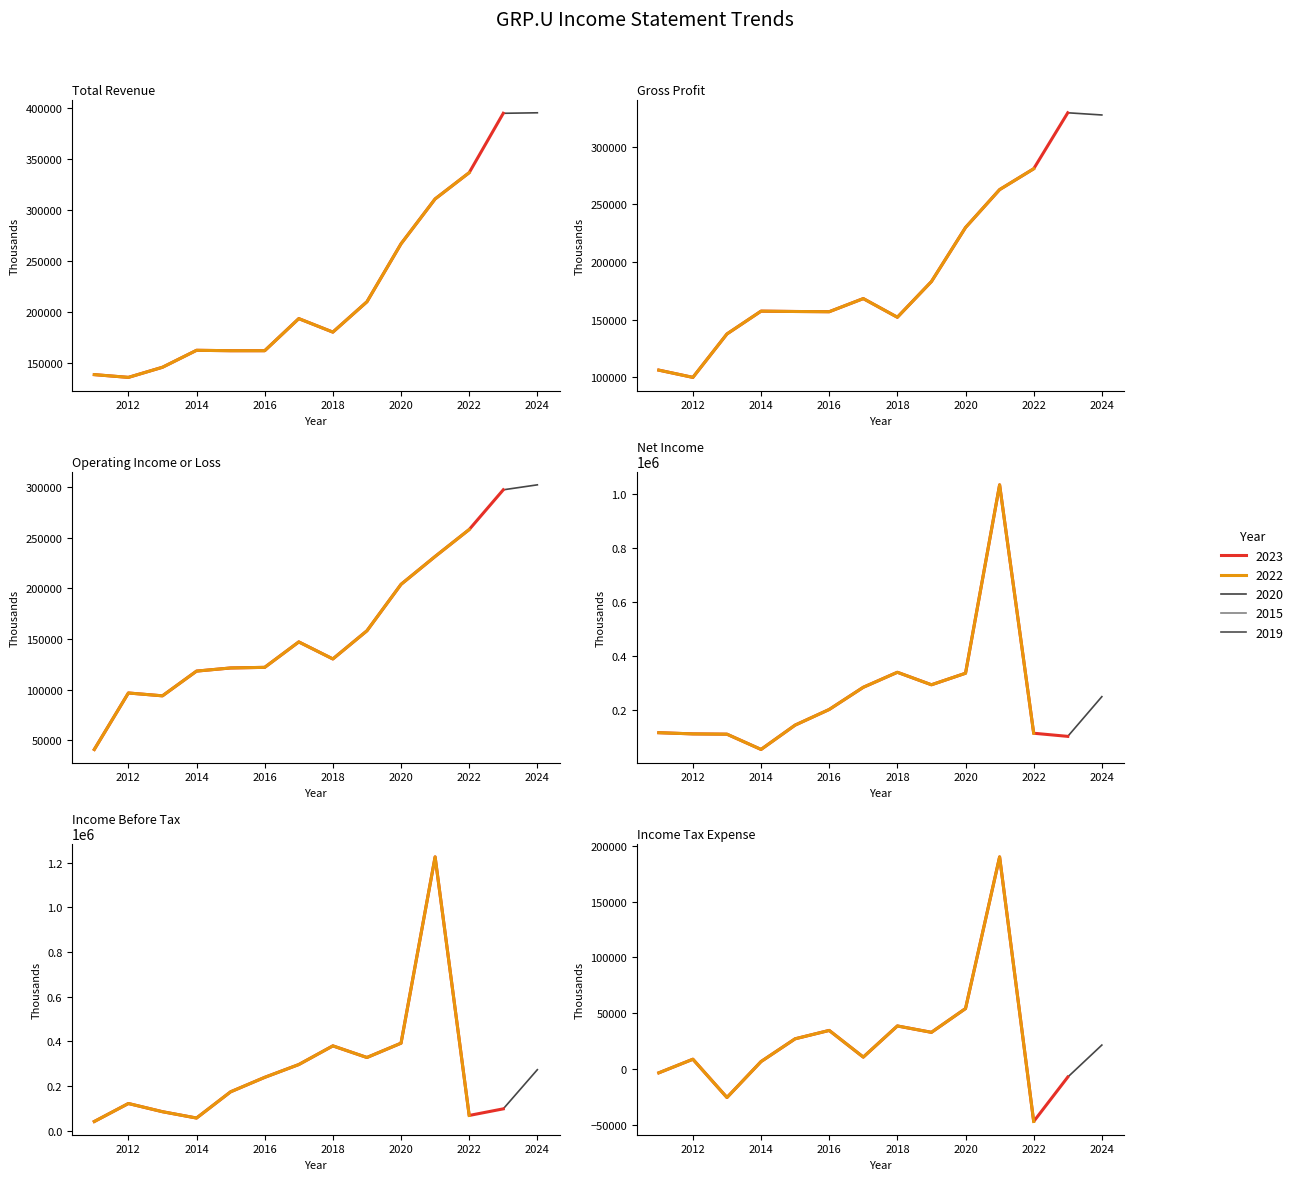

At how many categories does at least one series exceed 894542?

1